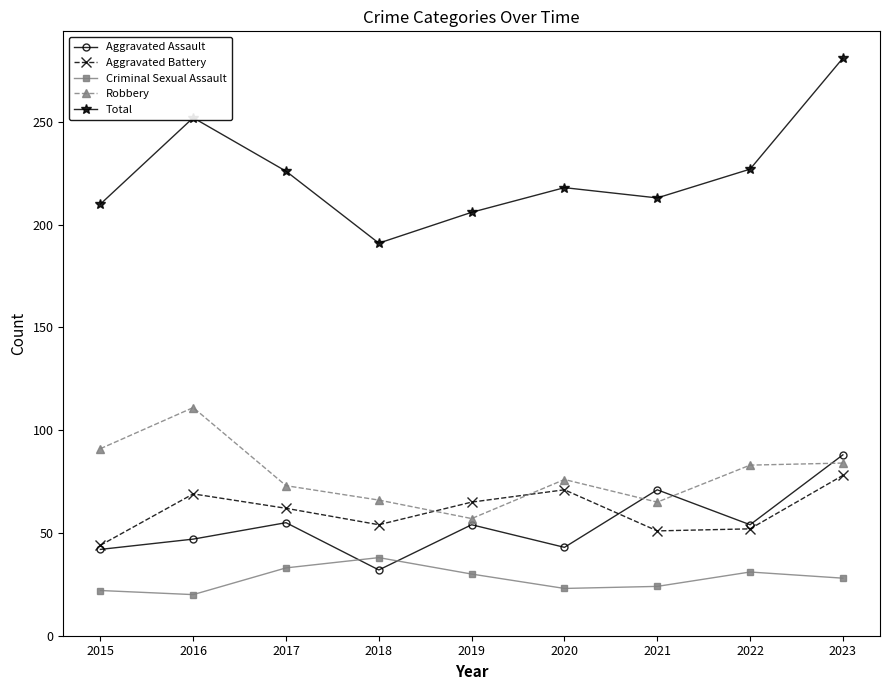

How many data points does each series have?

9